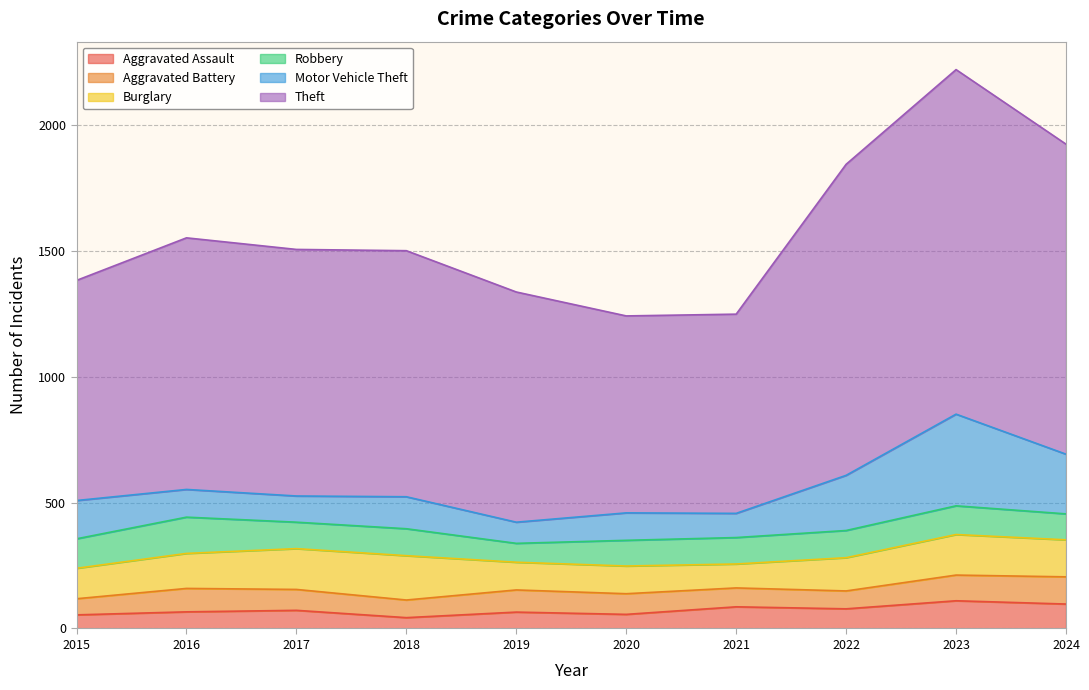

What is the value of the Aggravated Battery point at the 9th from the left?

102